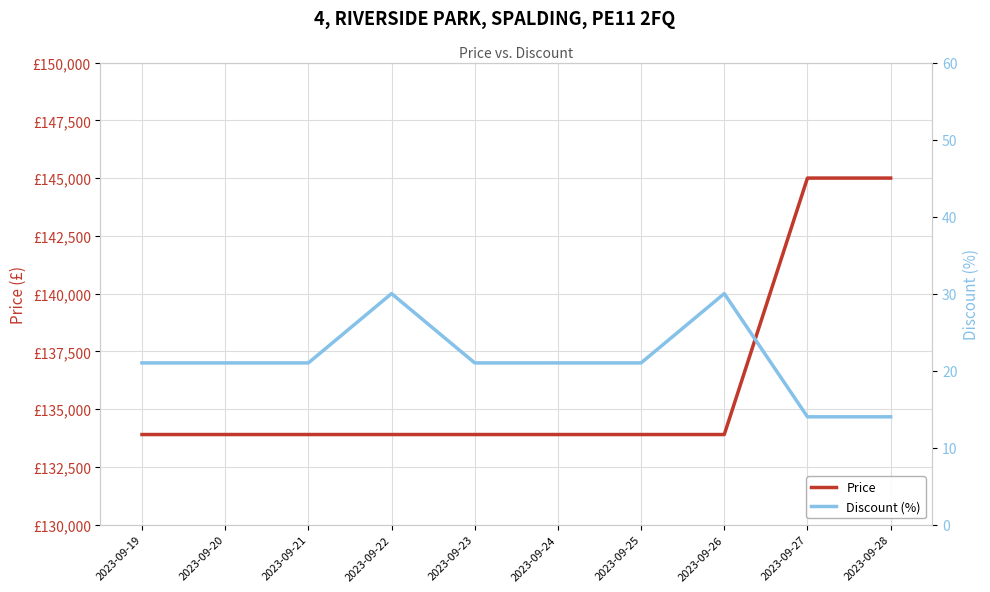

What is the total value across all series at 2023-09-27?

145014